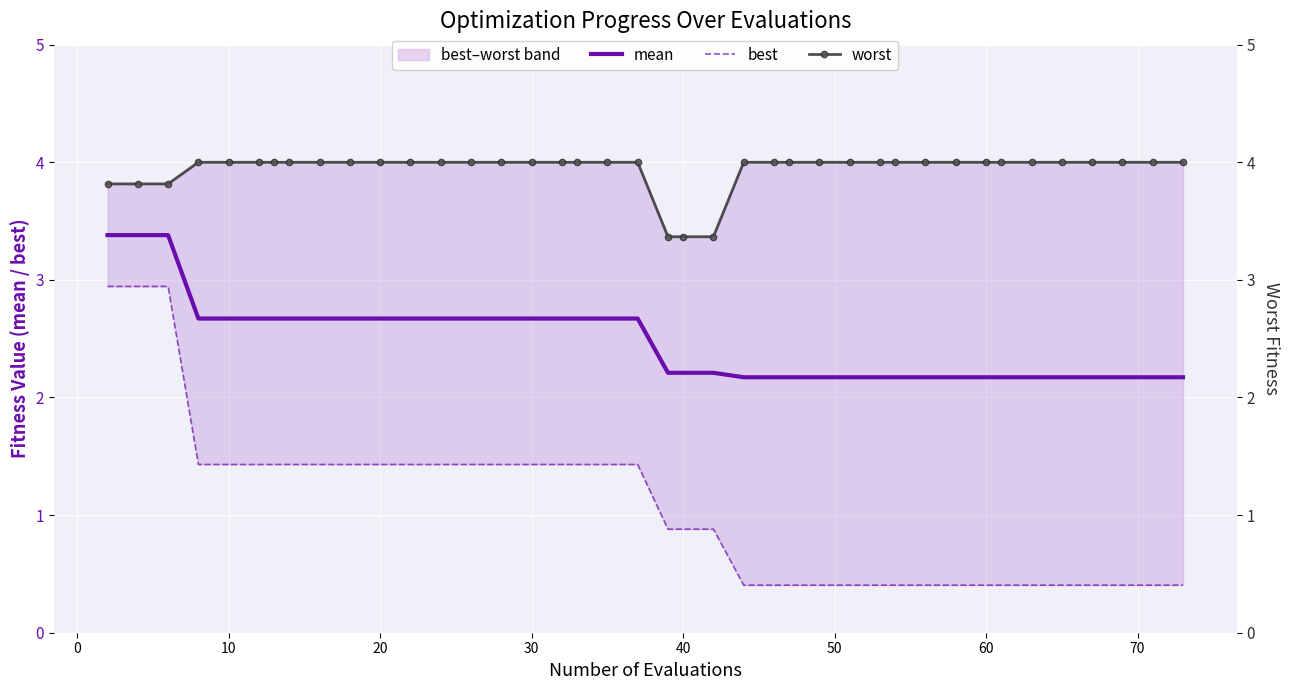

Which series has the largest total across all categories?

worst